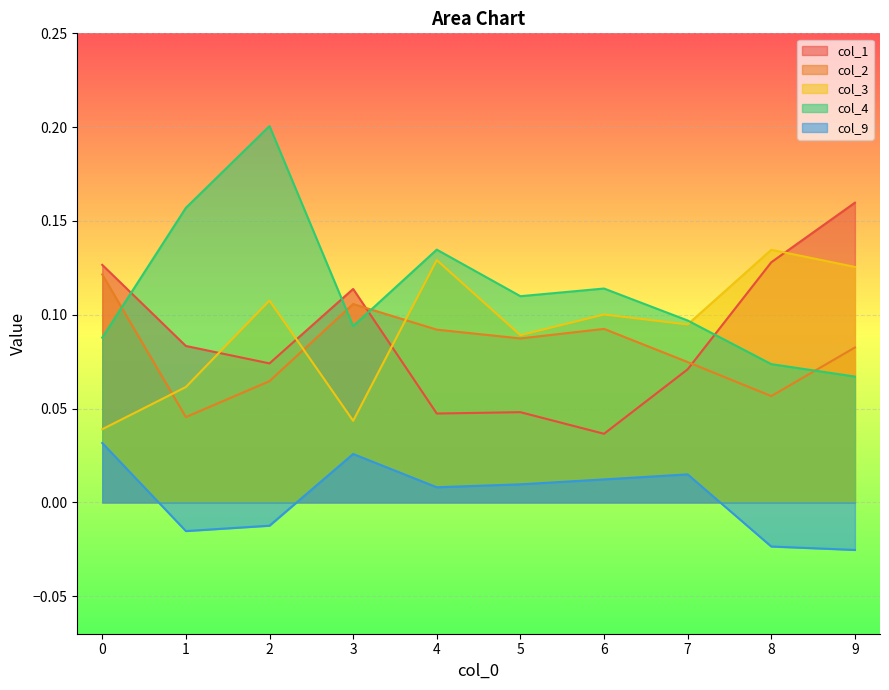

What is the average value of the col_2 series?

0.1